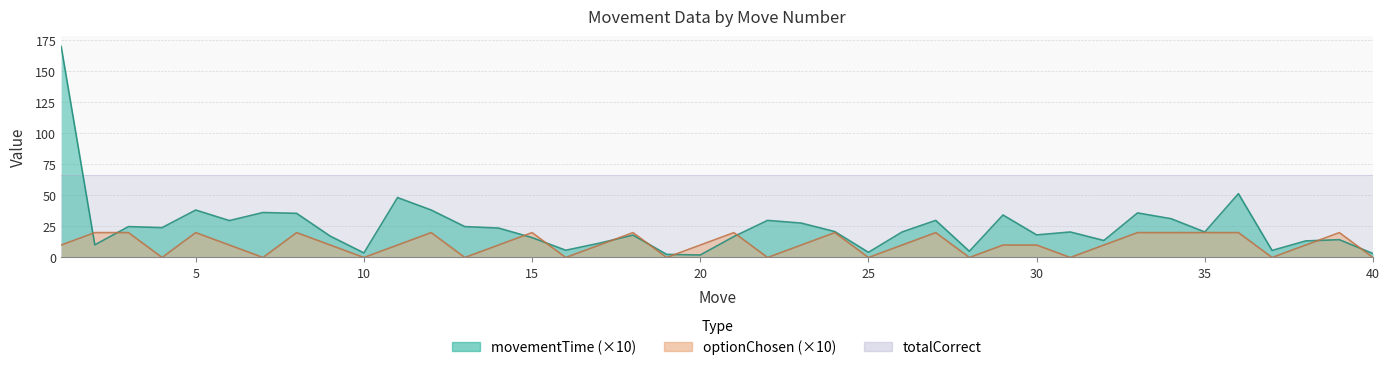

The value of optionChosen at 30 is 10.0. True or false?

True